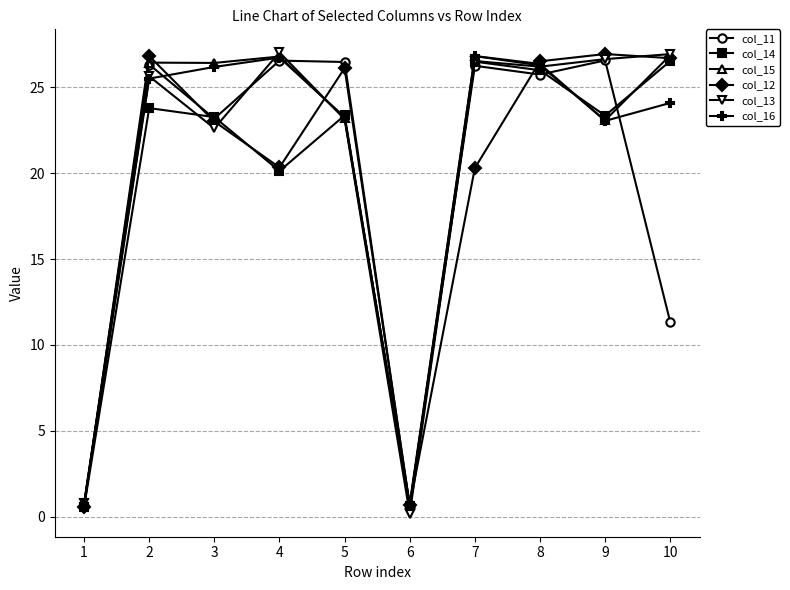

What is the greatest value displayed?

27.0